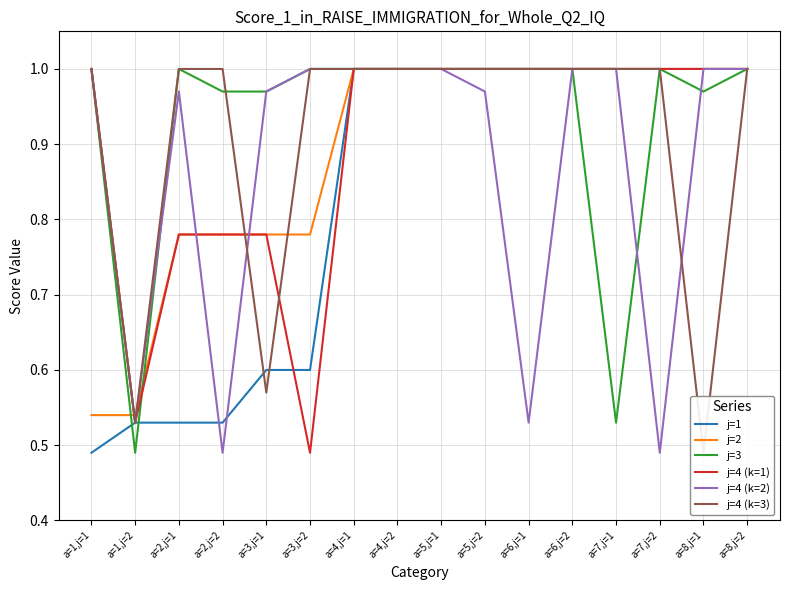

True or false: j=3 has more than 2 points higher than both neighbors.

False